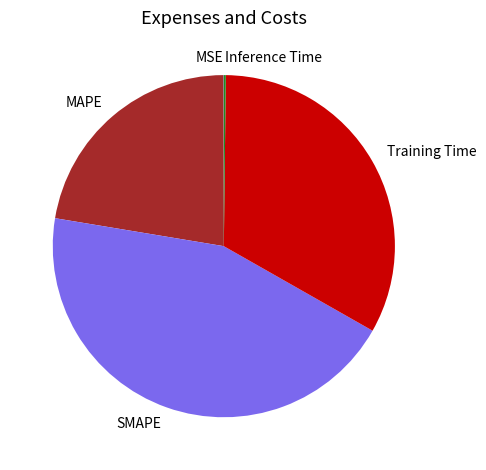

The SMAPE slice represents 44% of the pie. True or false?

True